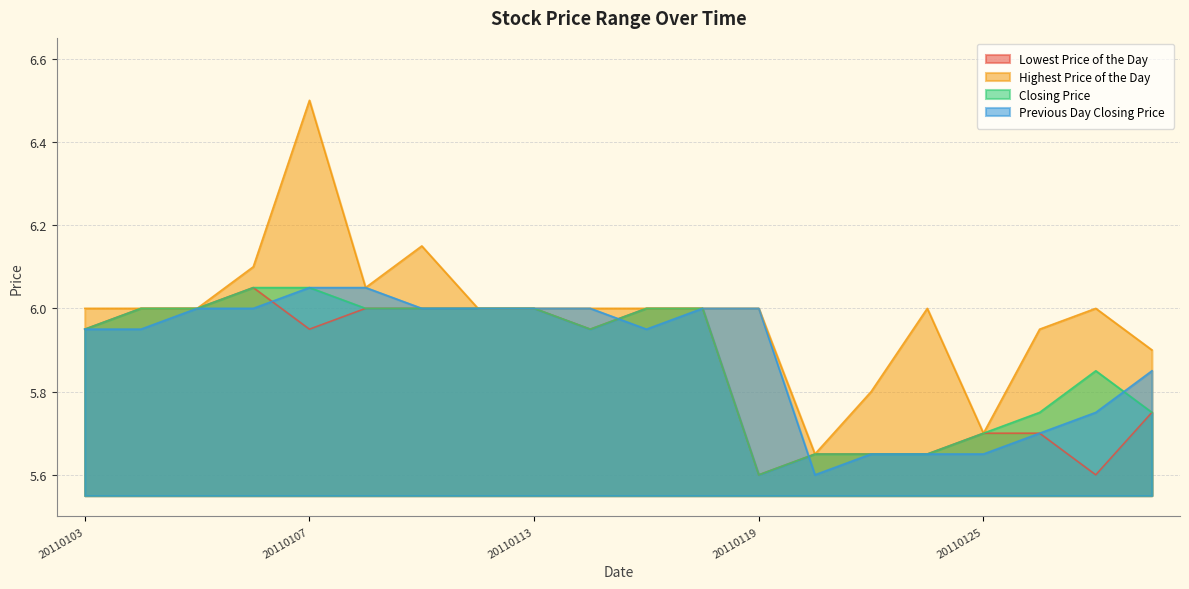

What are all the series names shown in the legend?

Lowest Price of the Day, Highest Price of the Day, Closing Price, Previous Day Closing Price